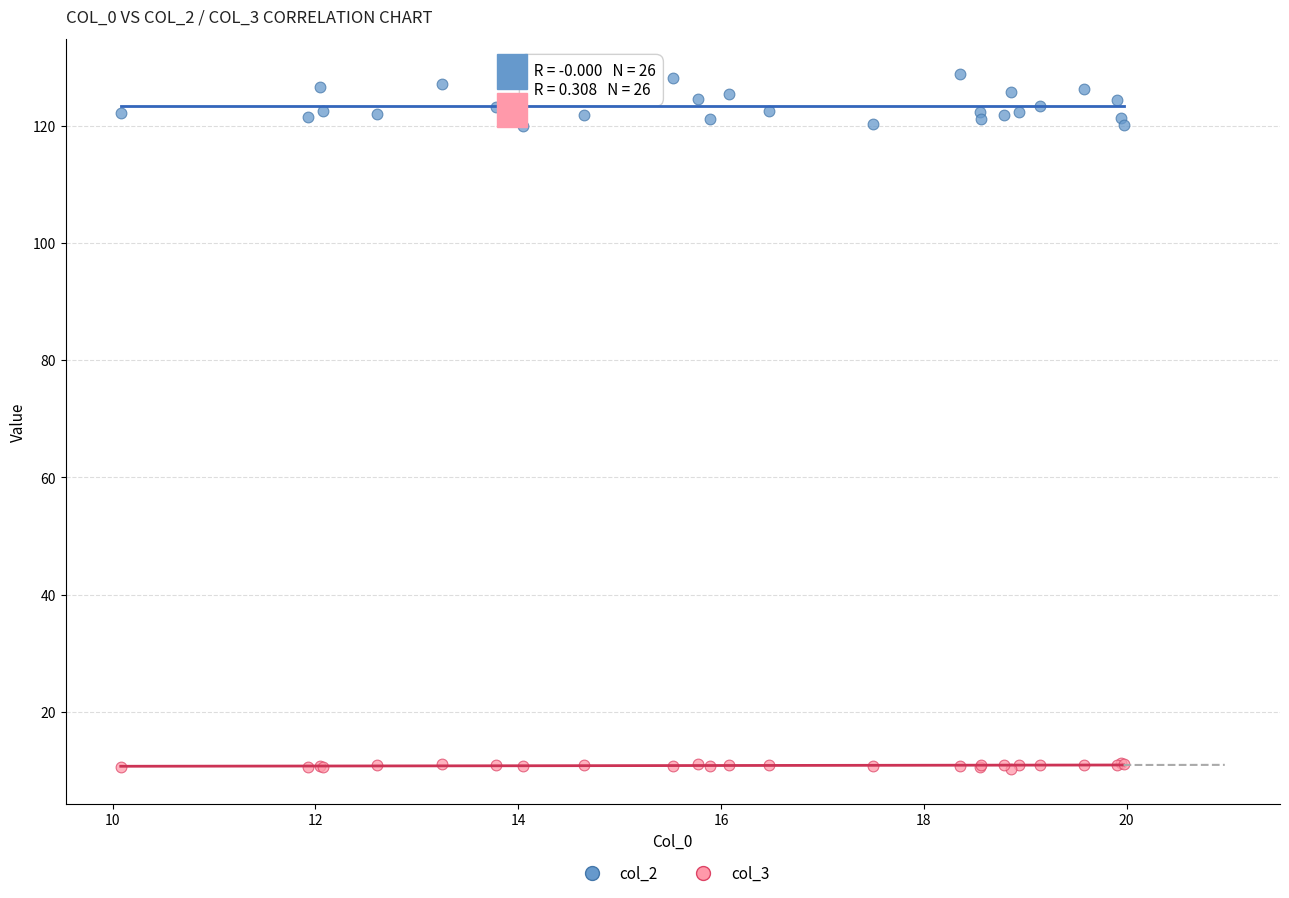

Which series contains the highest Y value?

col_2